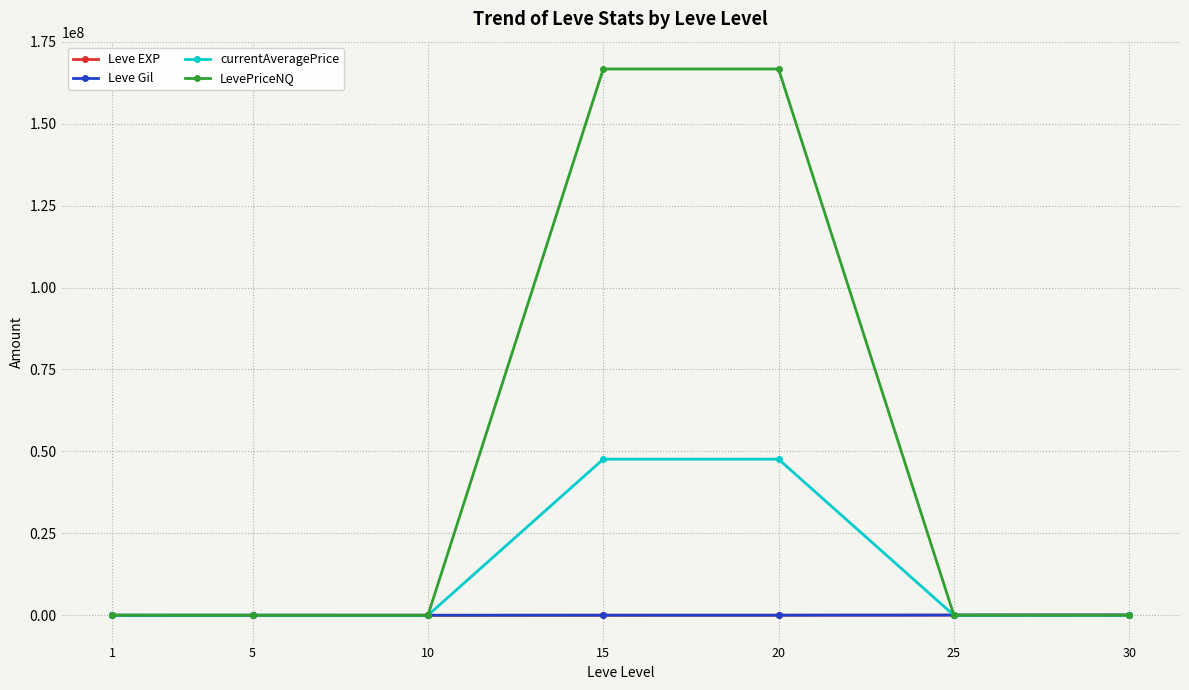

Which series has the largest range (max minus min)?

LevePriceNQ